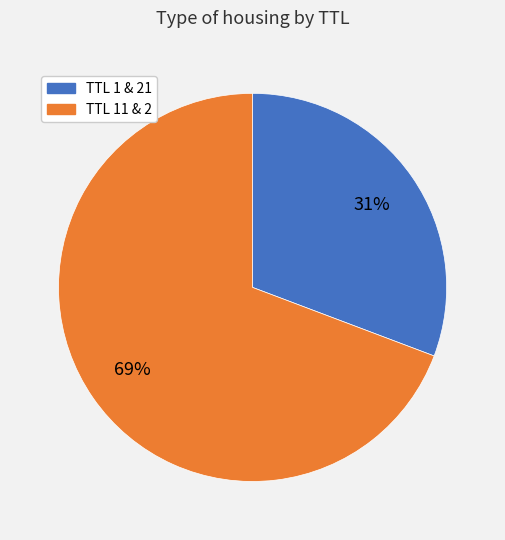

Is there any slice that represents more than half of the pie?

Yes